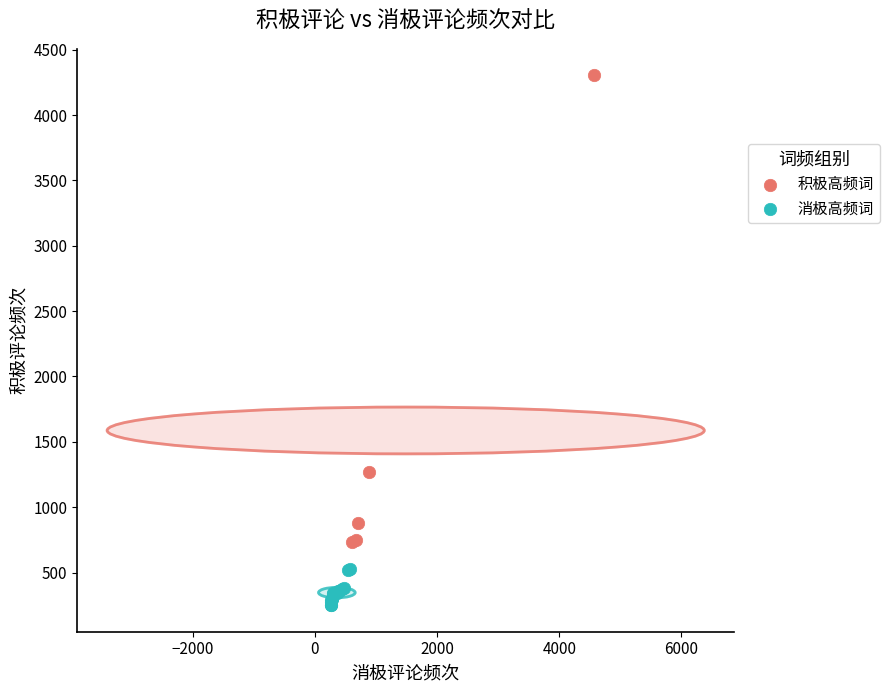

Which series has the largest Y range (max minus min)?

积极高频词